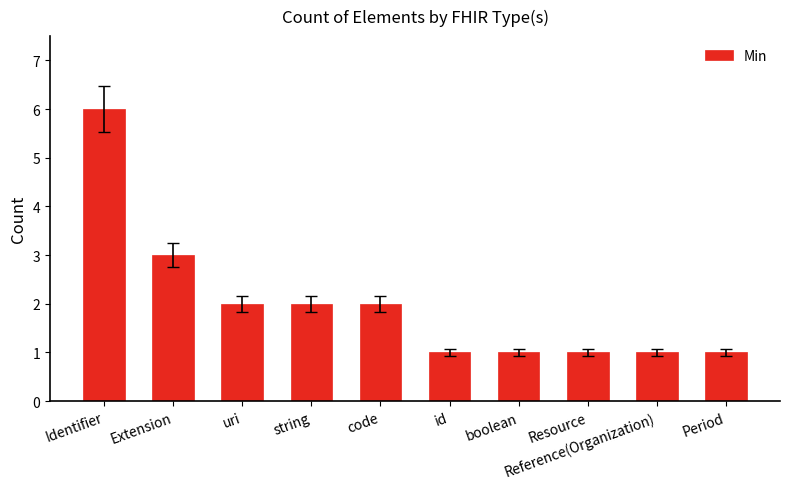

Which has a higher value, Reference(Organization) or Extension?

Extension